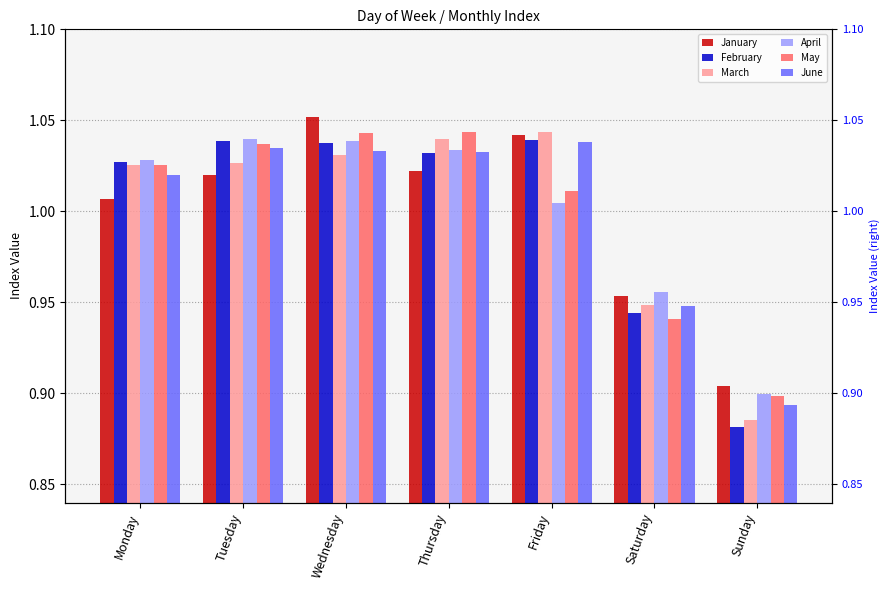

The value of June at Tuesday is 0.4. True or false?

False